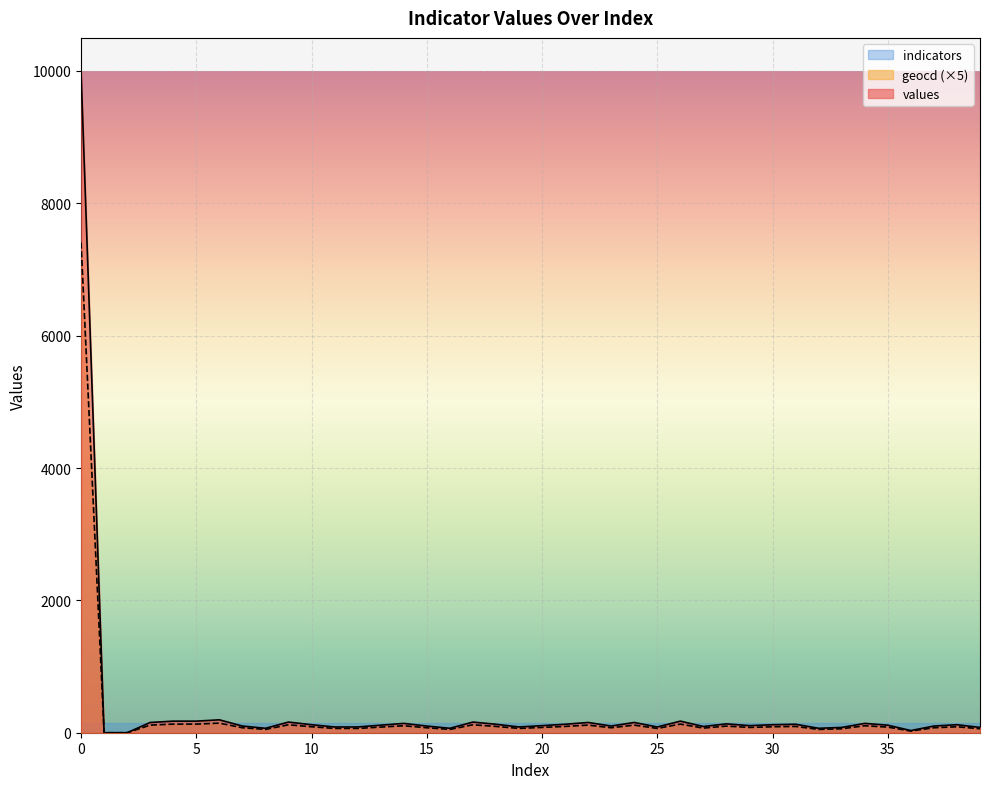

What is the sum of all values values?

14352.0